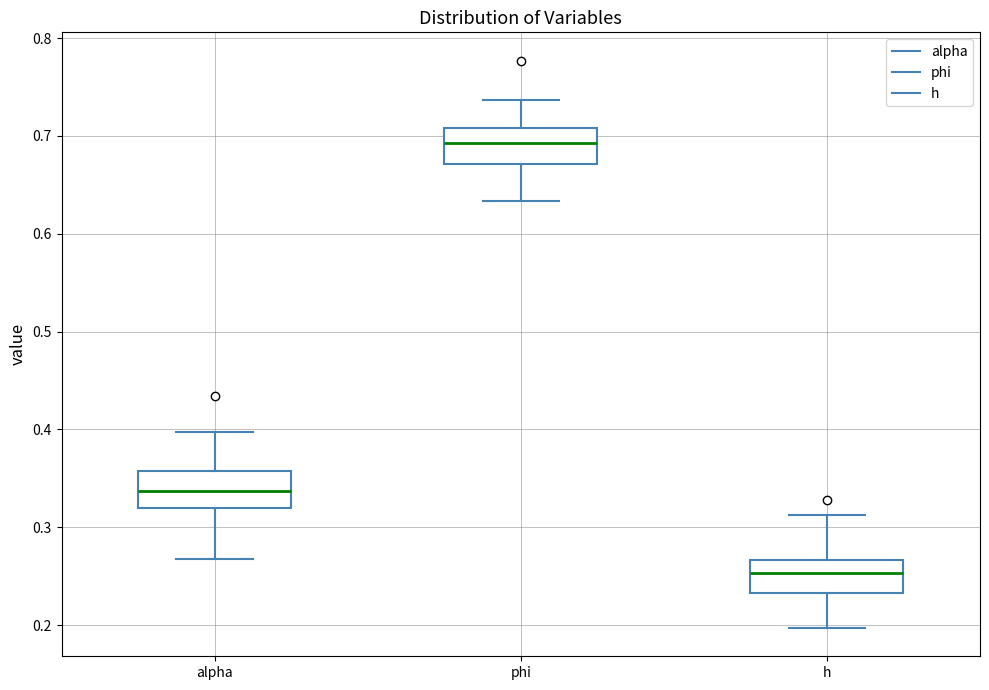

Where is the upper edge of the box for alpha on the y-axis? The values are not printed on the chart, so give them approximately, as read against the axis.

0.36